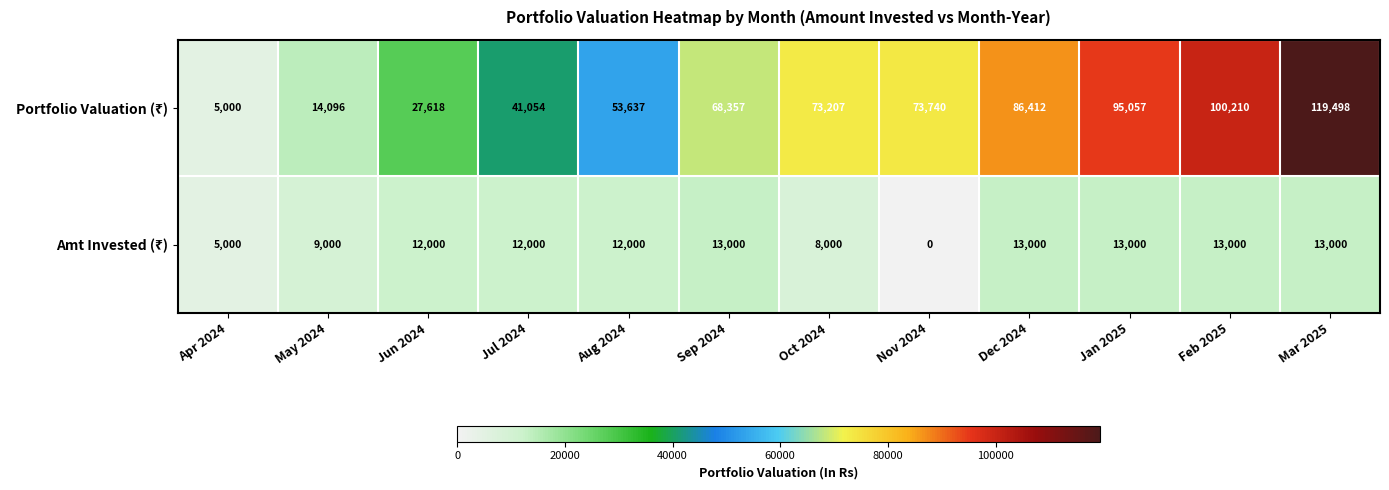

Which label corresponds to the largest value in the chart?

Mar 2025